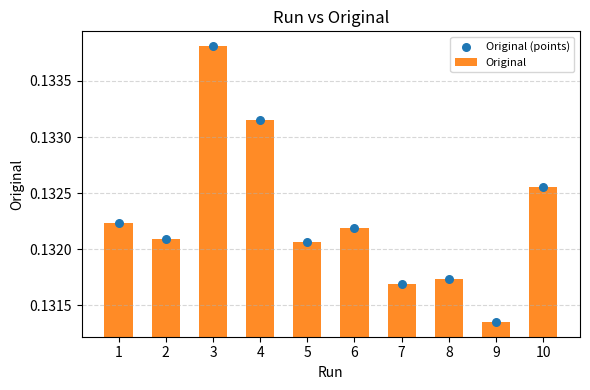

At how many categories does at least one series exceed 0?

10